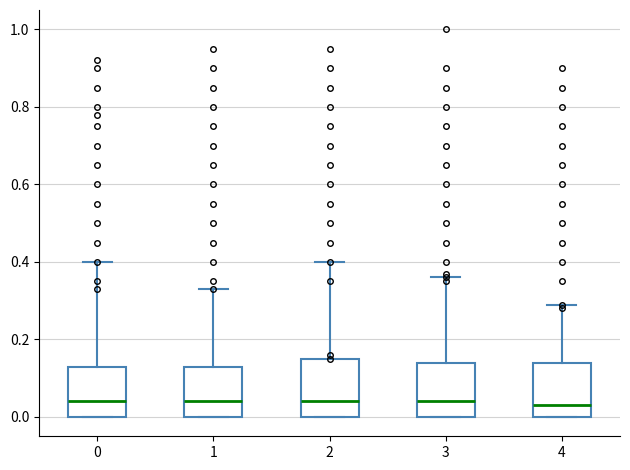

Reading left to right, transcribe this box plot: for each box, give where its median line is, the range the box spans, and where its two whiskers end, as read against the y-axis. The values are not printed on the chart, so give them approximately, as read against the axis.

0: median 0.04, box 0.00 to 0.14, whiskers 0.00 to 0.40
1: median 0.04, box 0.00 to 0.14, whiskers 0.00 to 0.34
2: median 0.04, box 0.00 to 0.16, whiskers 0.00 to 0.40
3: median 0.04, box 0.00 to 0.14, whiskers 0.00 to 0.36
4: median 0.04, box 0.00 to 0.14, whiskers 0.00 to 0.30